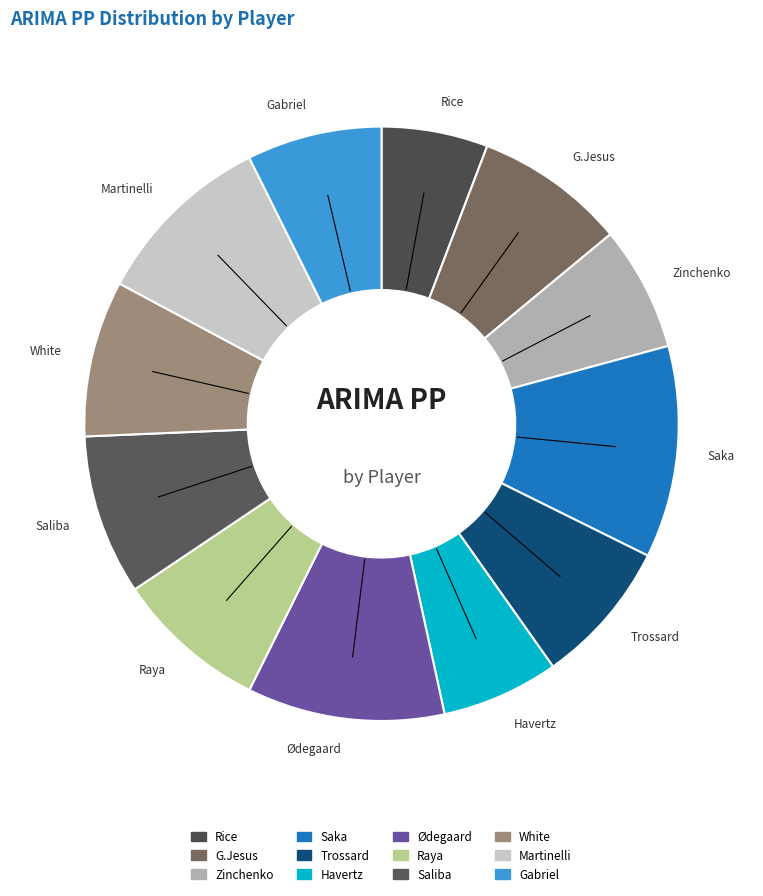

The Ødegaard slice represents 11% of the pie. True or false?

True